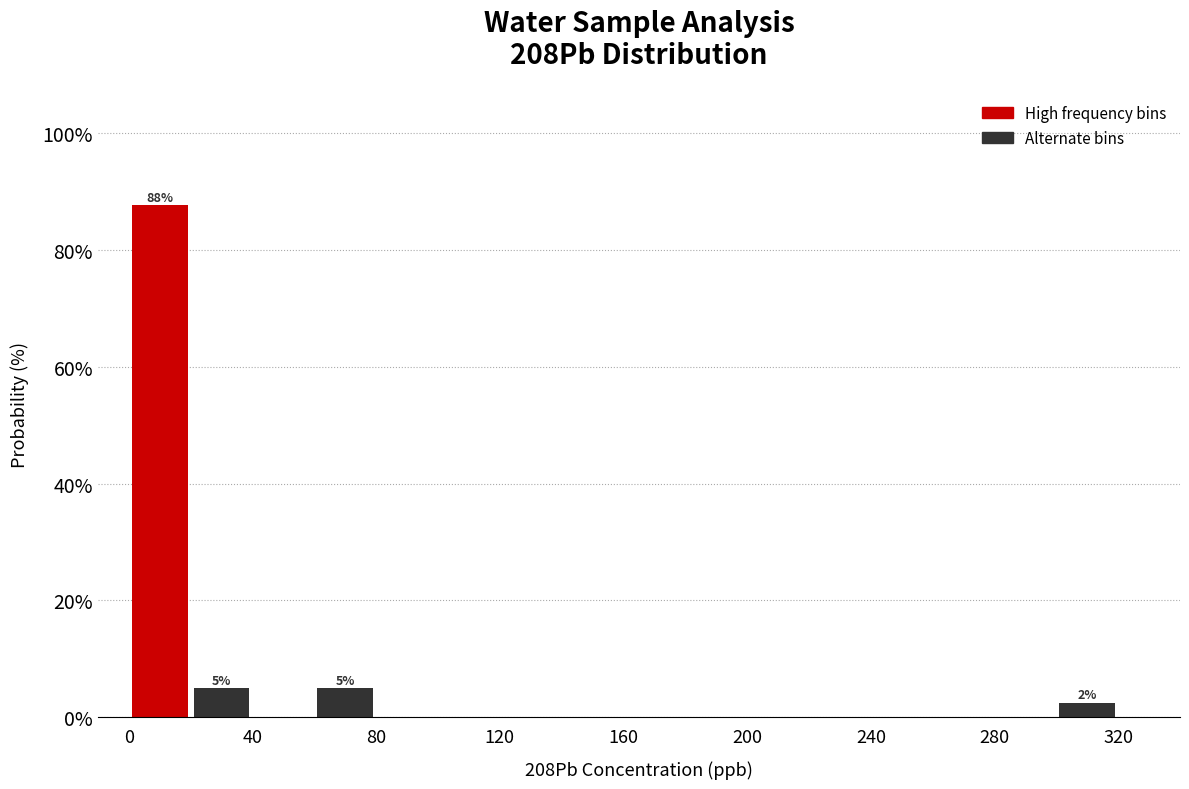

Over which range of the x-axis is the bar tallest?

0 to 20